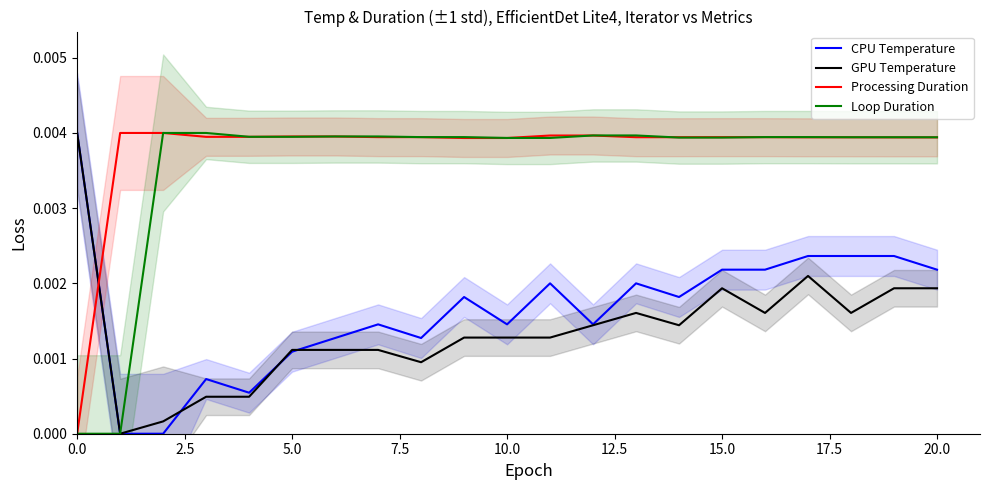

After their last crossing, which series has the higher values: Processing Duration or CPU Temperature?

Processing Duration